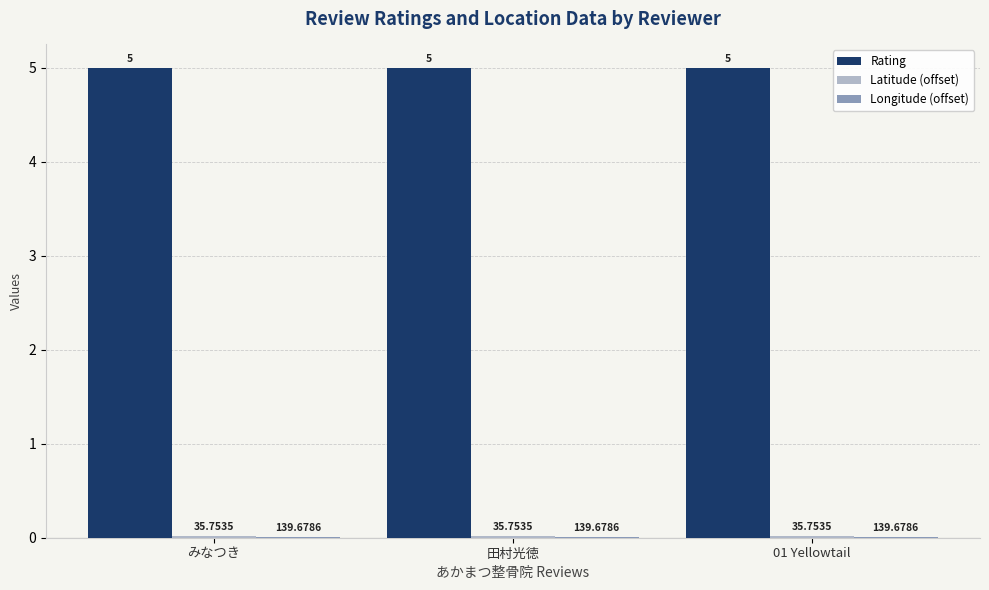

Where is Rating nearest to the value 5?

みなつき